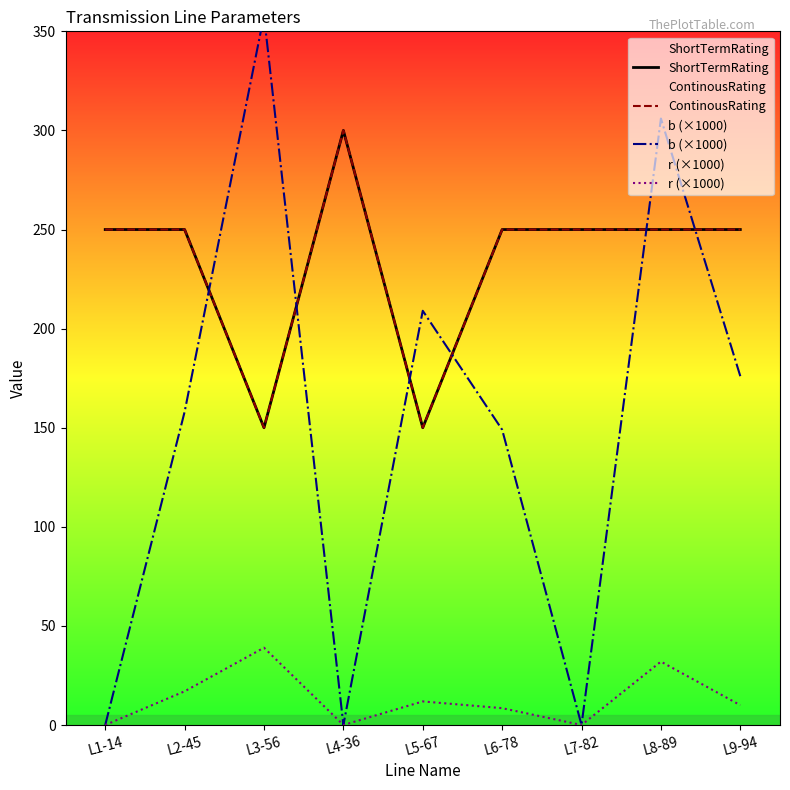

How many intersections are there between ShortTermRating and b (×1000)?

6